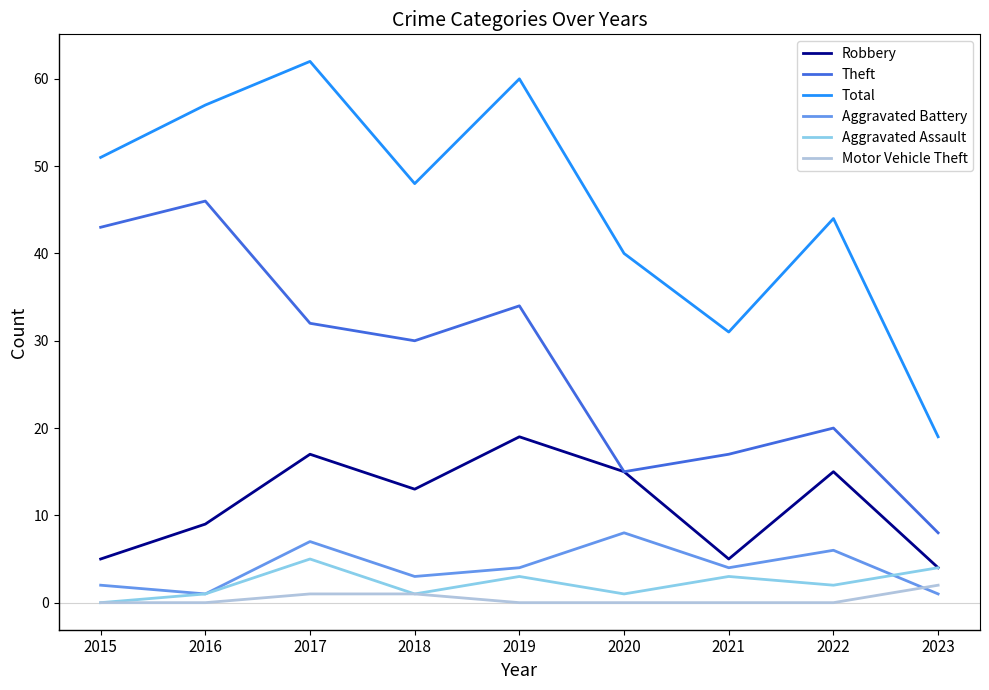

Rank the categories by Total value from highest to lowest.

2017, 2019, 2016, 2015, 2018, 2022, 2020, 2021, 2023